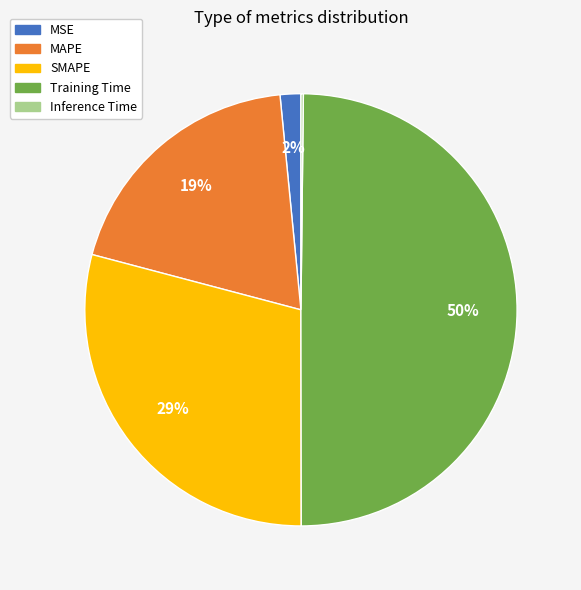

True or false: MSE accounts for 9% of the total.

False